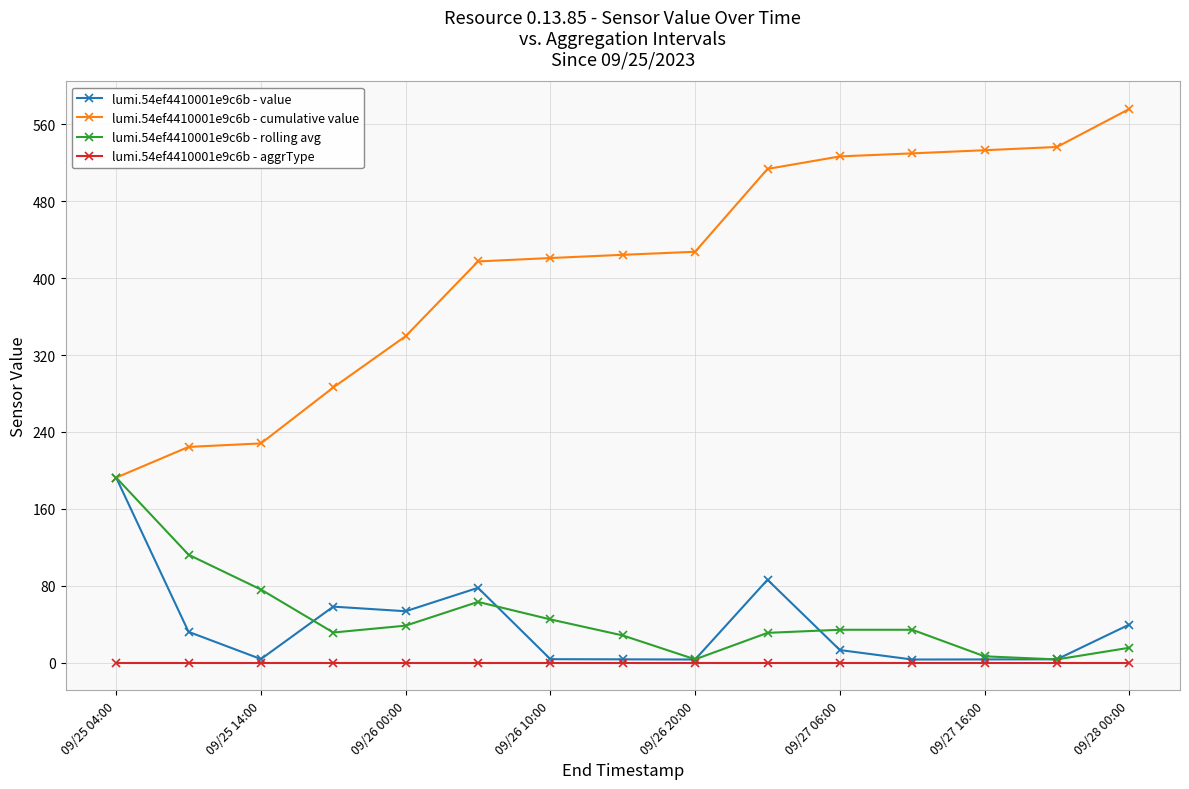

True or false: lumi.54ef4410001e9c6b - aggrType and lumi.54ef4410001e9c6b - cumulative value cross at least once.

False